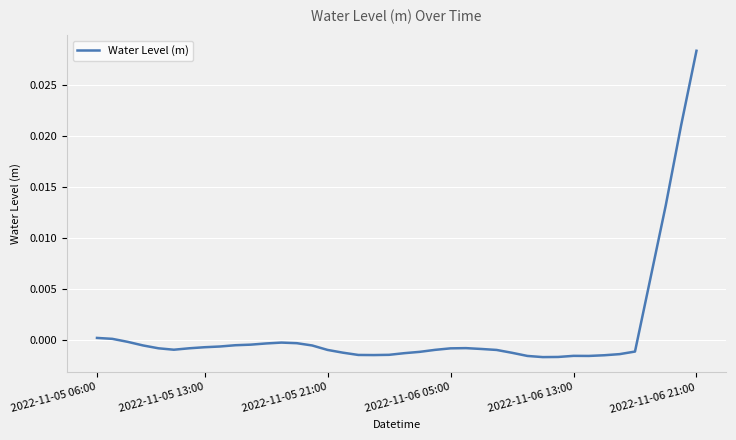

Which category has the highest value across all series?

2022-11-06 21:00